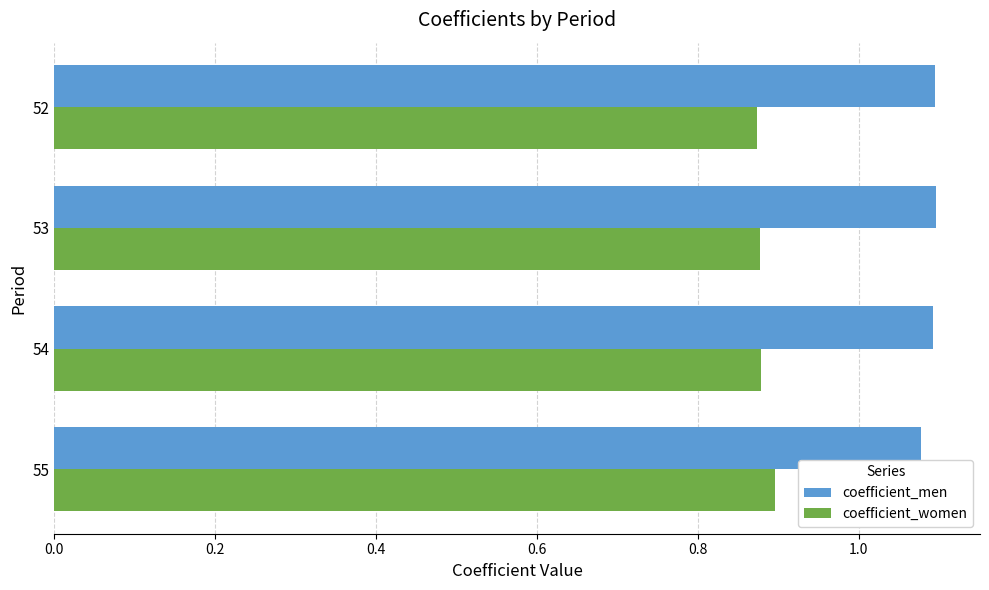

What is the total value across all series at 53?

2.0